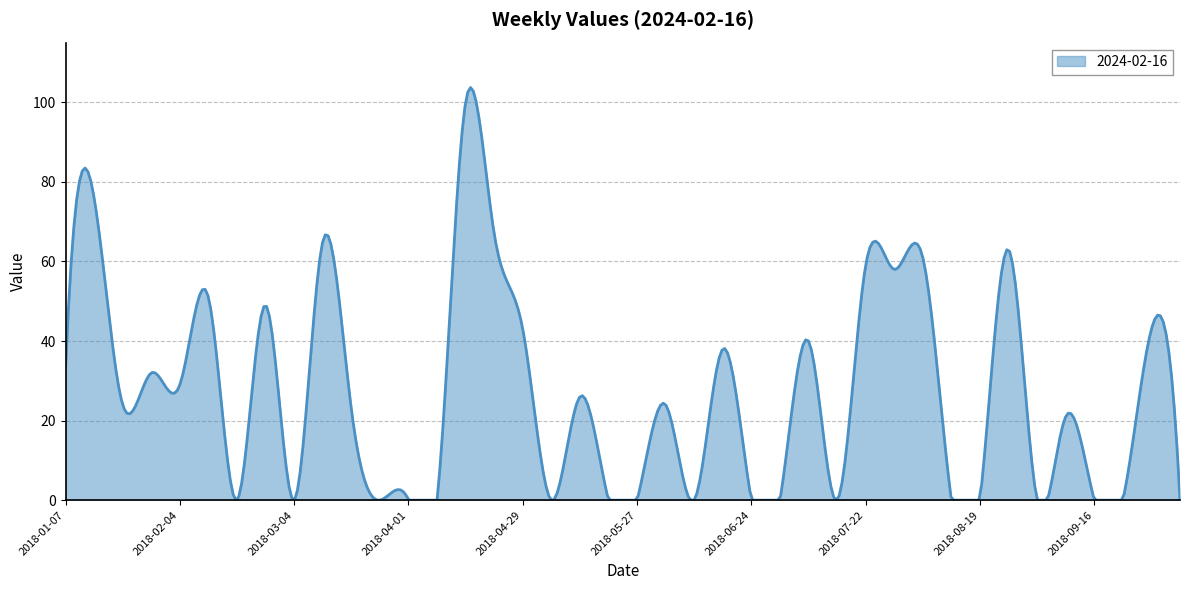

Does the chart display data point markers on the line(s)?

No